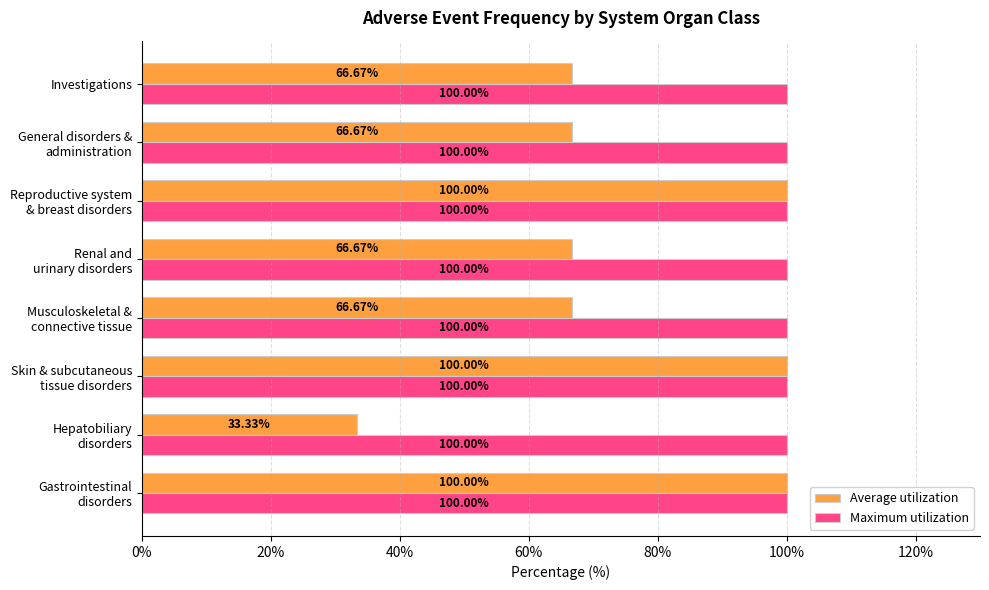

Which series has the largest range (max minus min)?

Average utilization